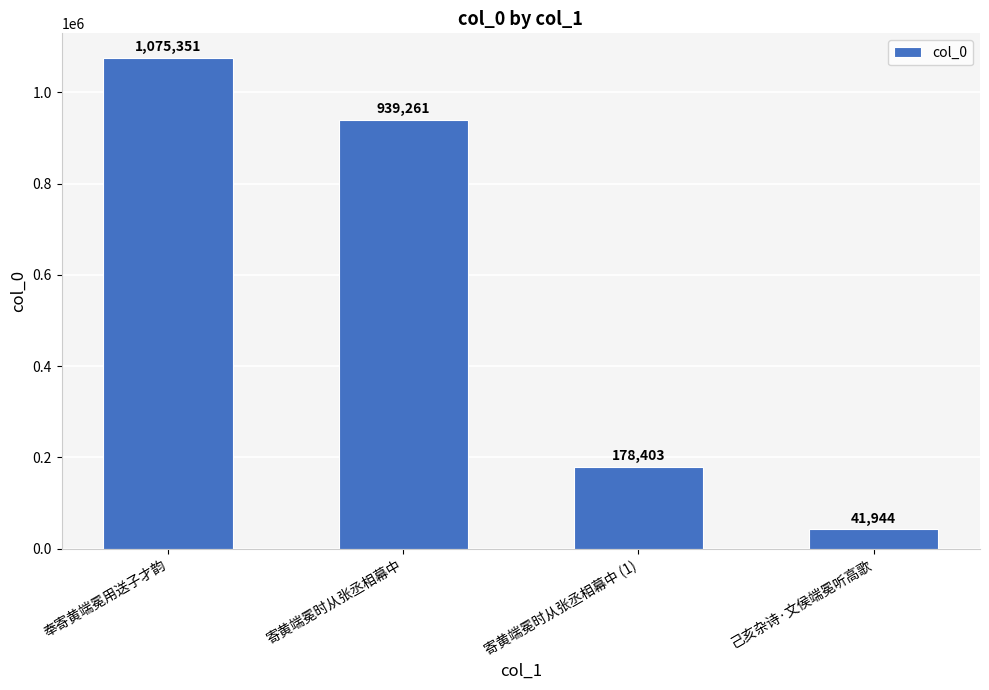

What is the label of the 1st bar from the right?

己亥杂诗·文侯端冕听高歌